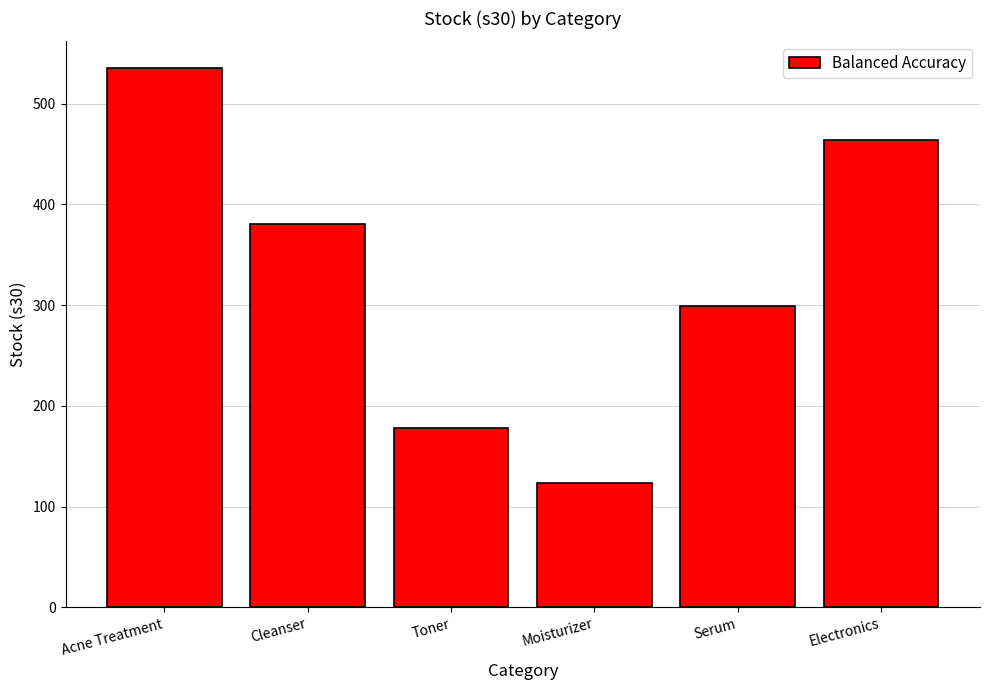

What is the ratio of the value at Cleanser to the value at Serum?

1.3